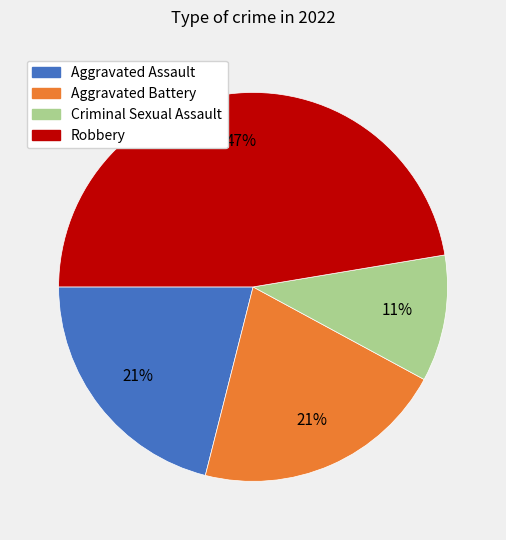

The Robbery slice represents 55% of the pie. True or false?

False